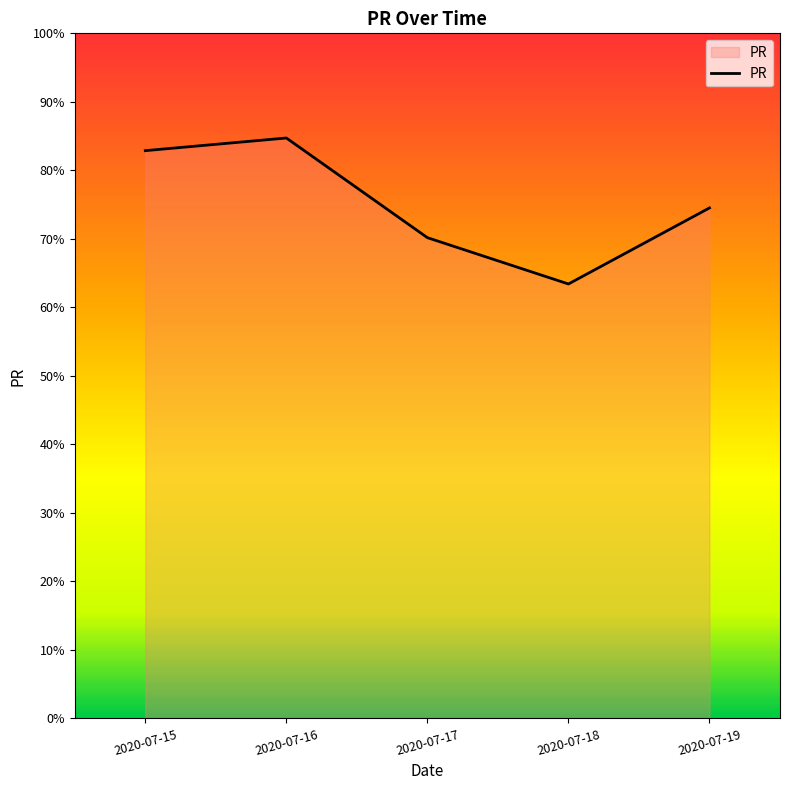

Read the value at 2020-07-17.

70.2